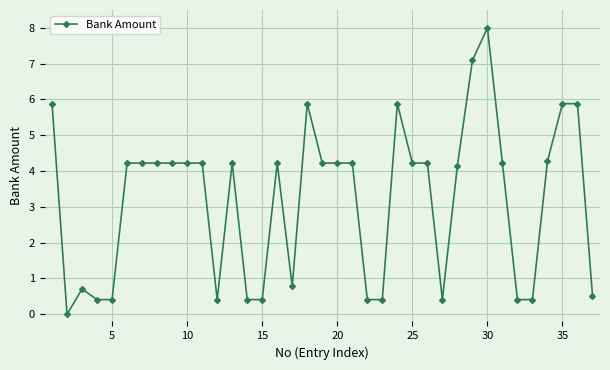

What is the maximum value shown in the chart?

8.0